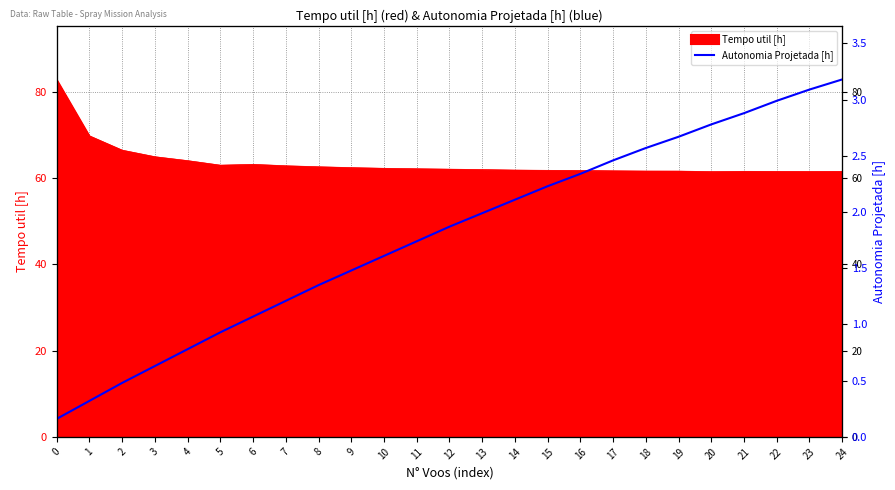

Is it true that the value at 8 is 2.0?

False